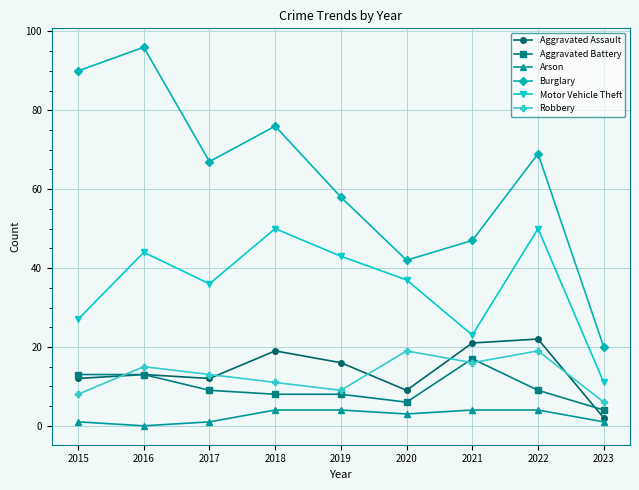

Reading left to right, what are all the values shown in this chart?

Aggravated Assault: 12	13	12	19	16	9	21	22	2
Aggravated Battery: 13	13	9	8	8	6	17	9	4
Arson: 1	0	1	4	4	3	4	4	1
Burglary: 90	96	67	76	58	42	47	69	20
Motor Vehicle Theft: 27	44	36	50	43	37	23	50	11
Robbery: 8	15	13	11	9	19	16	19	6